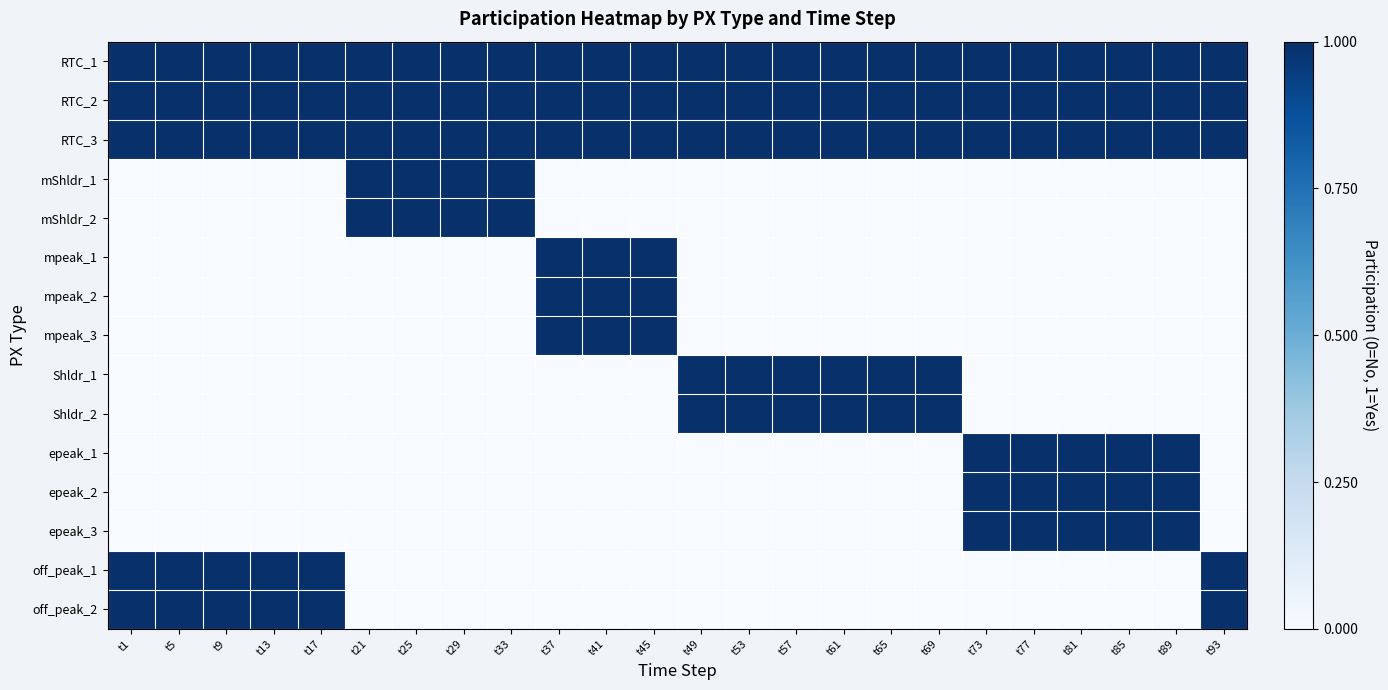

Which category has the highest value across all series?

t1